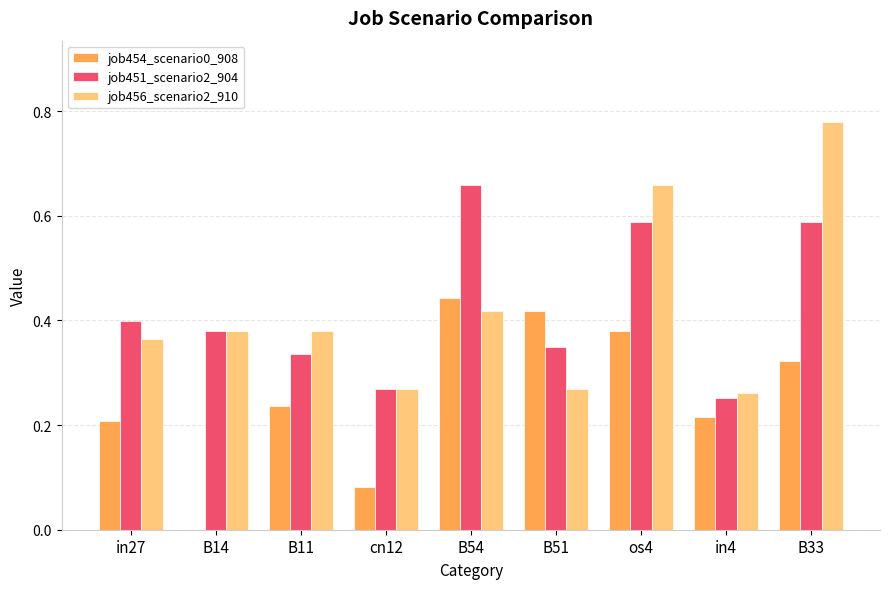

What is the sum of all job456_scenario2_910 values?

3.8